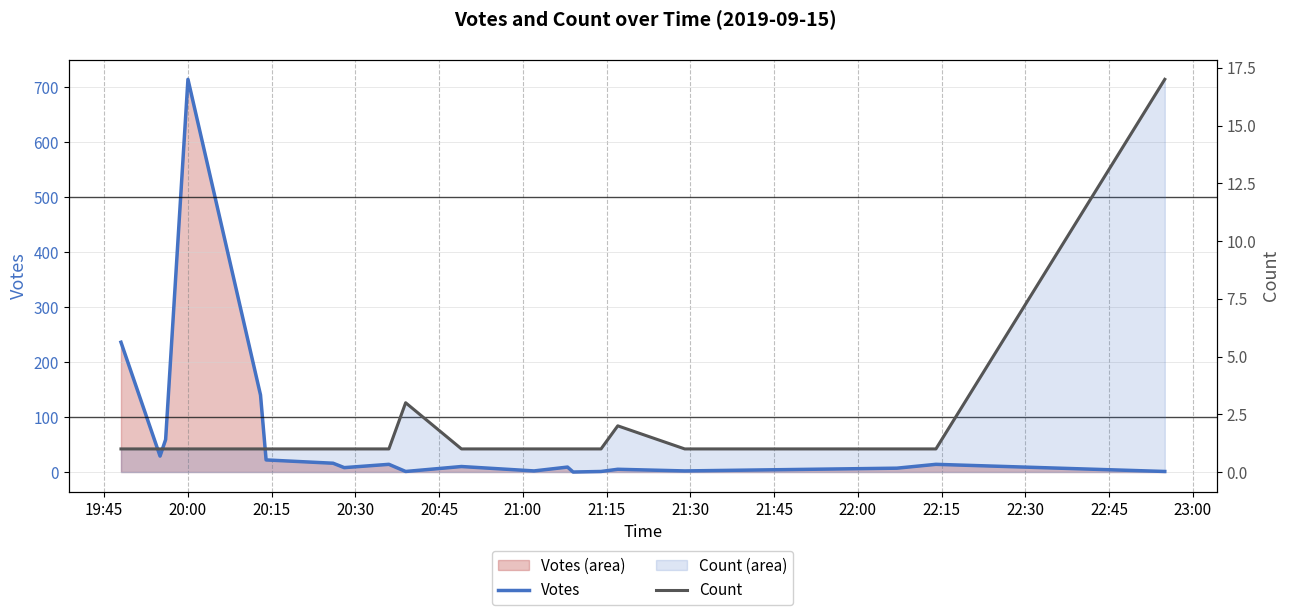

How many intersections are there between Votes and Count?

4